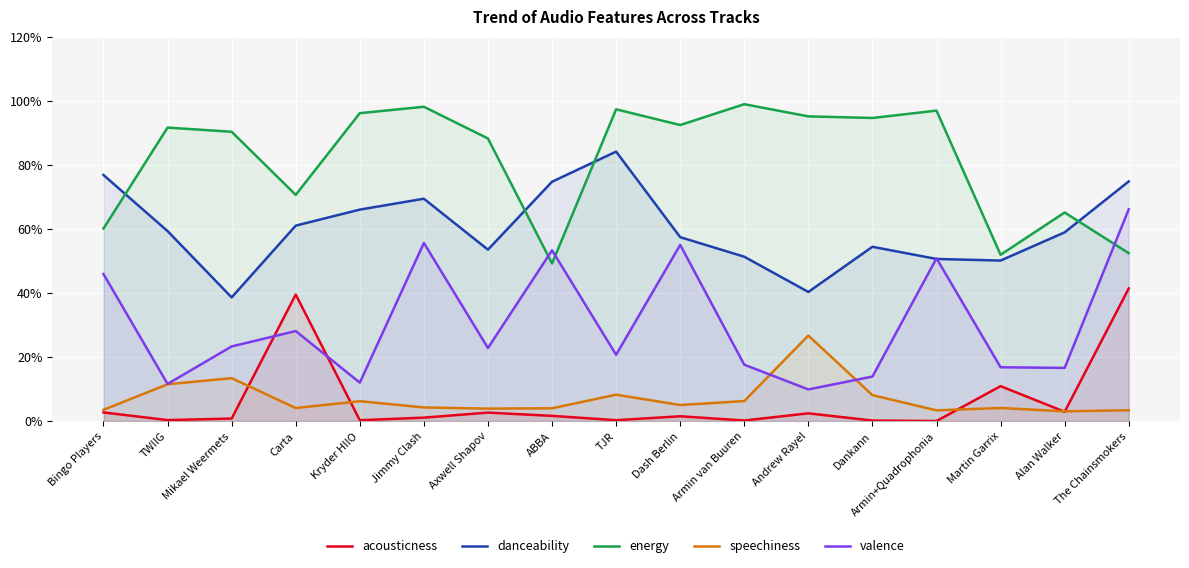

What is the greatest value displayed?

1.0